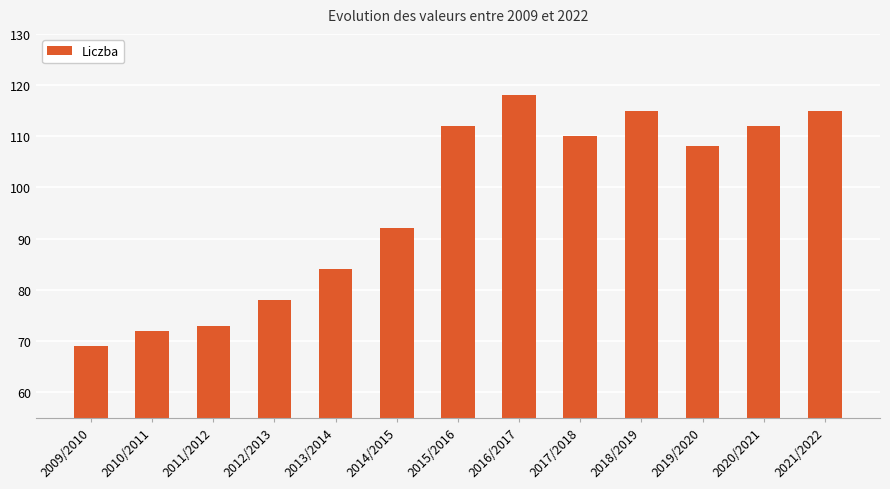

What is the ratio of the value at 2013/2014 to the value at 2014/2015?

0.9